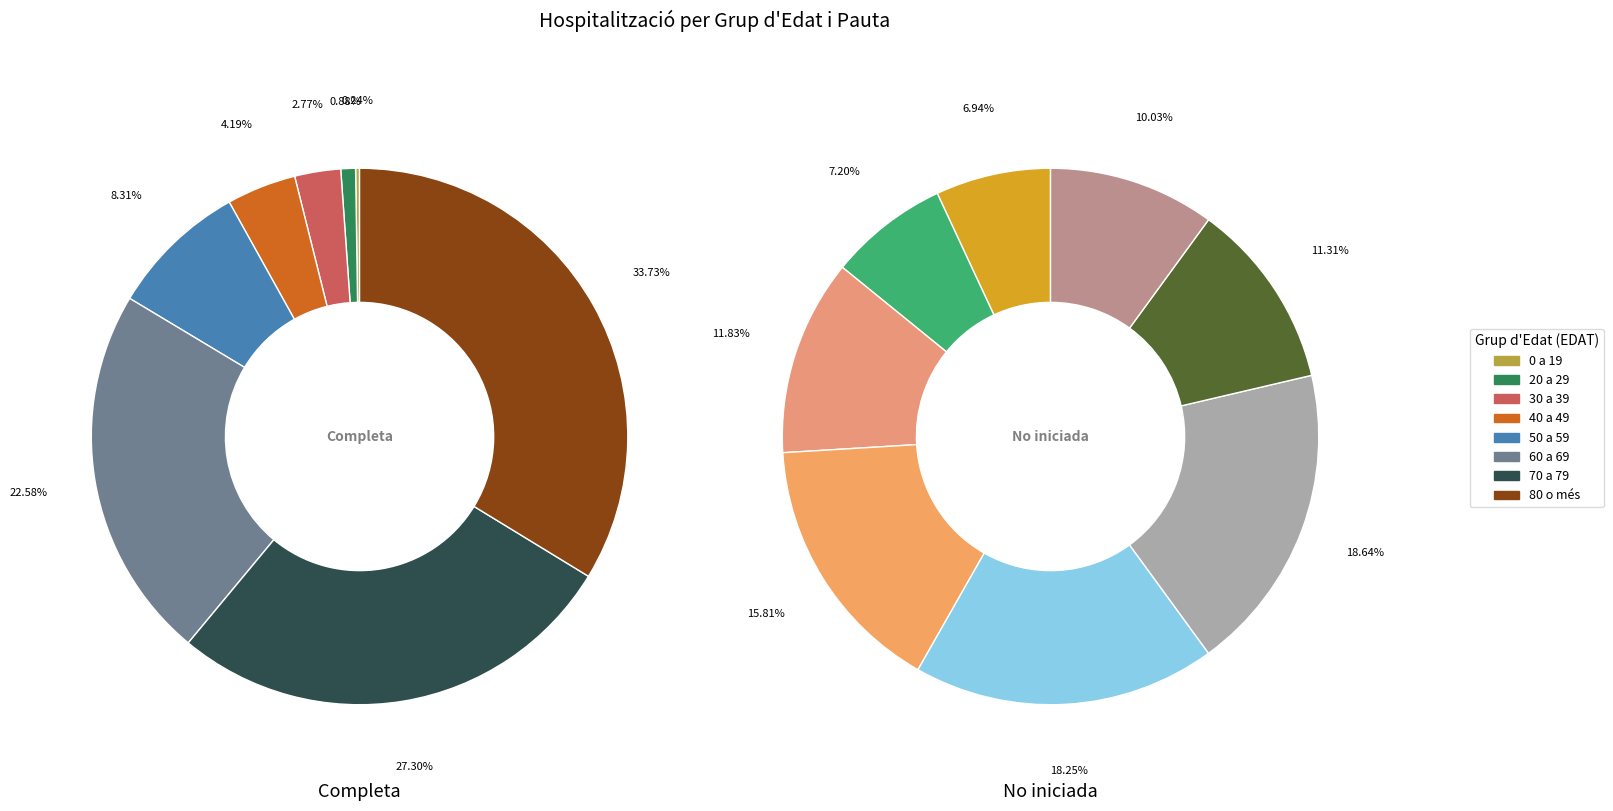

The 60 a 69 slice represents 19% of the pie. True or false?

True